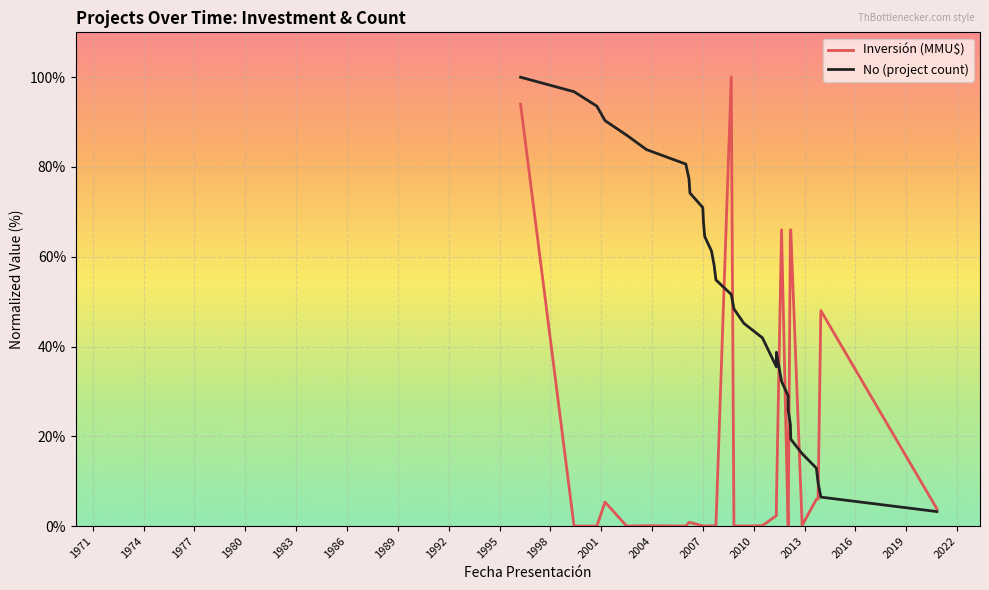

Count the number of data series in this chart.

2